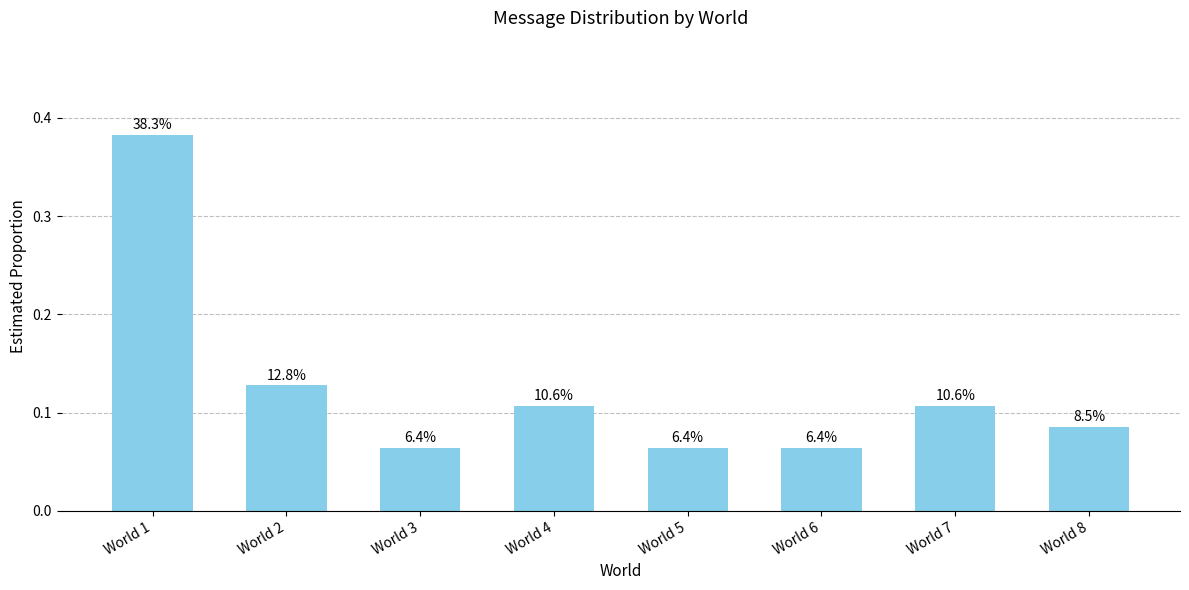

Does the chart contain any negative values?

No